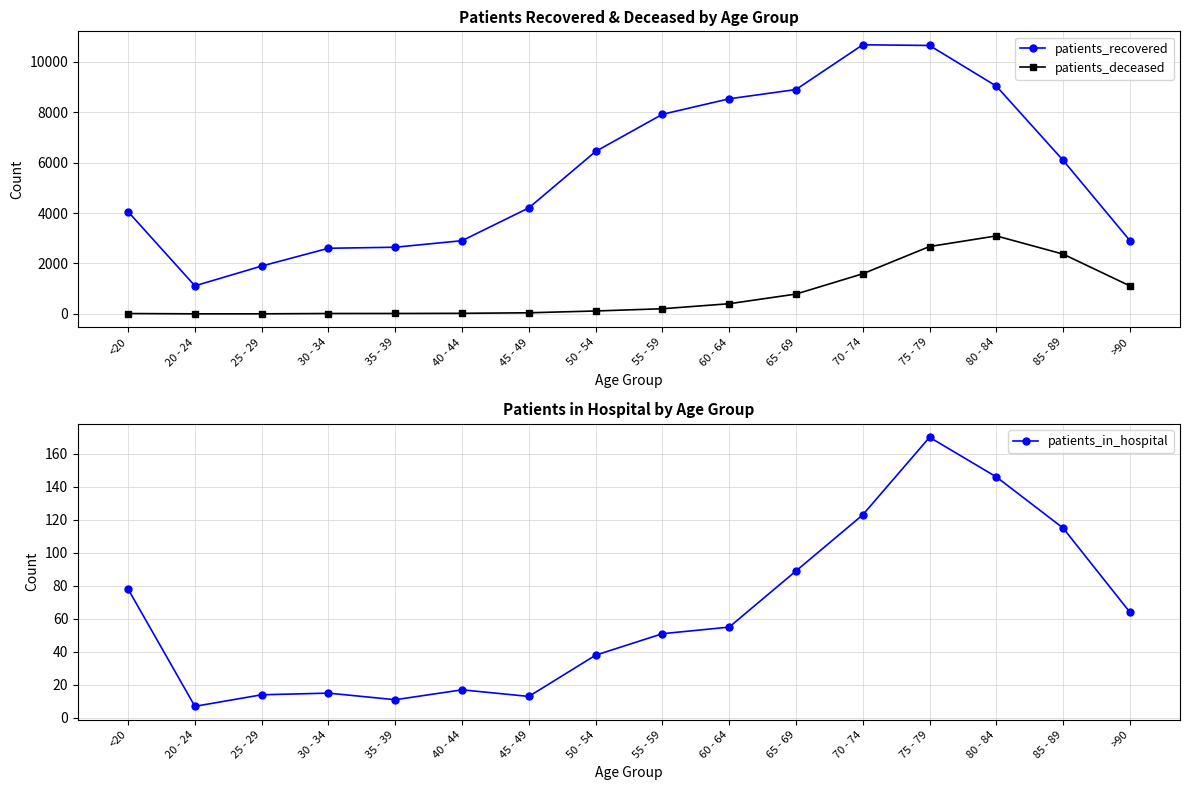

How many times do patients_in_hospital and patients_deceased cross each other?

1